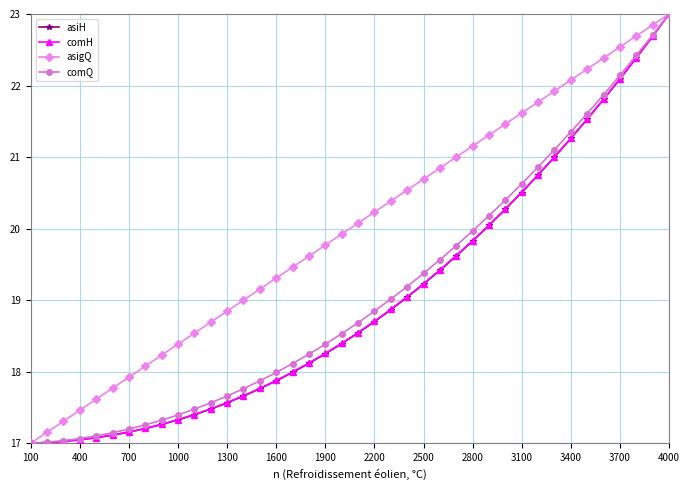

Which series has the largest total across all categories?

asigQ